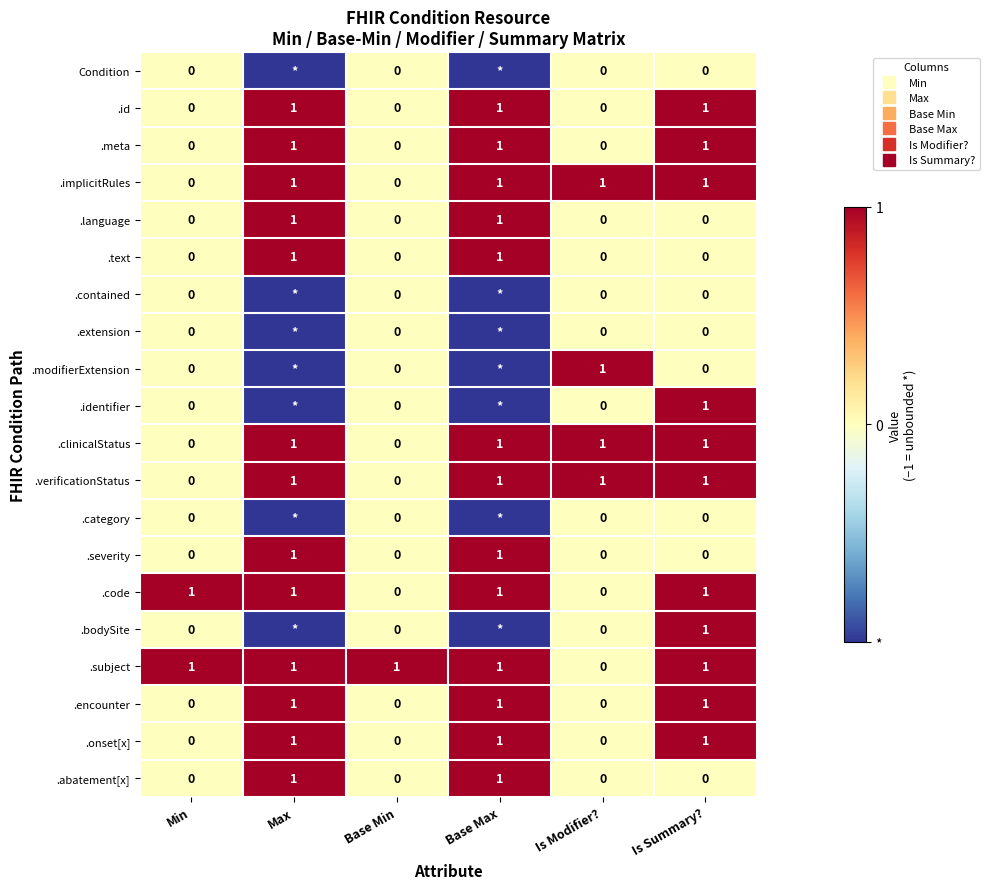

How many values in the .category series are below 0?

2